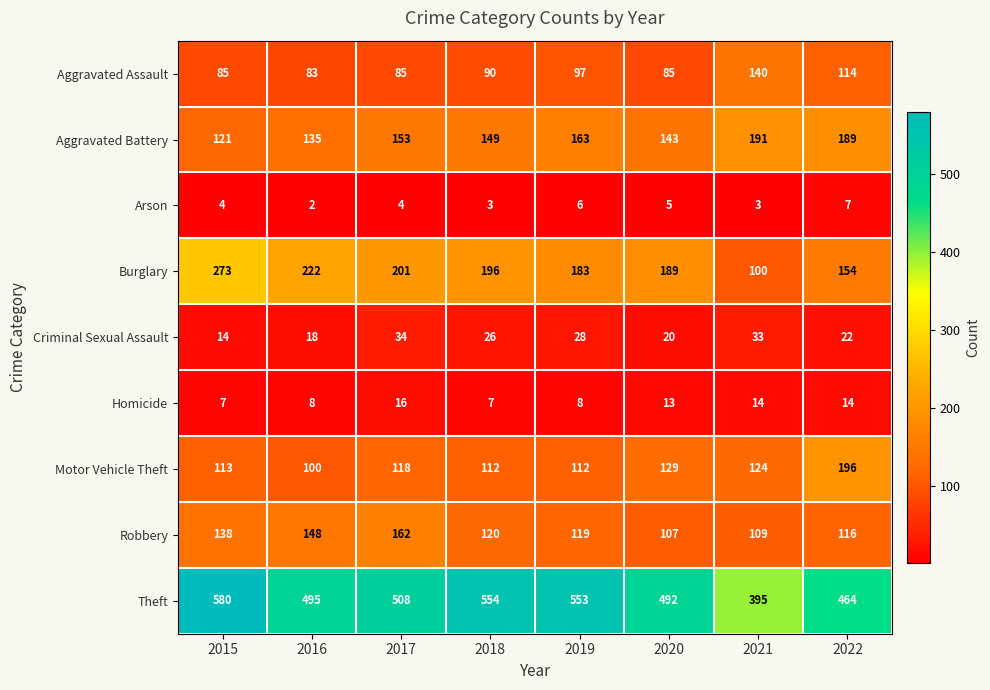

What is the difference between the maximum and minimum values in the Aggravated Battery series?

70